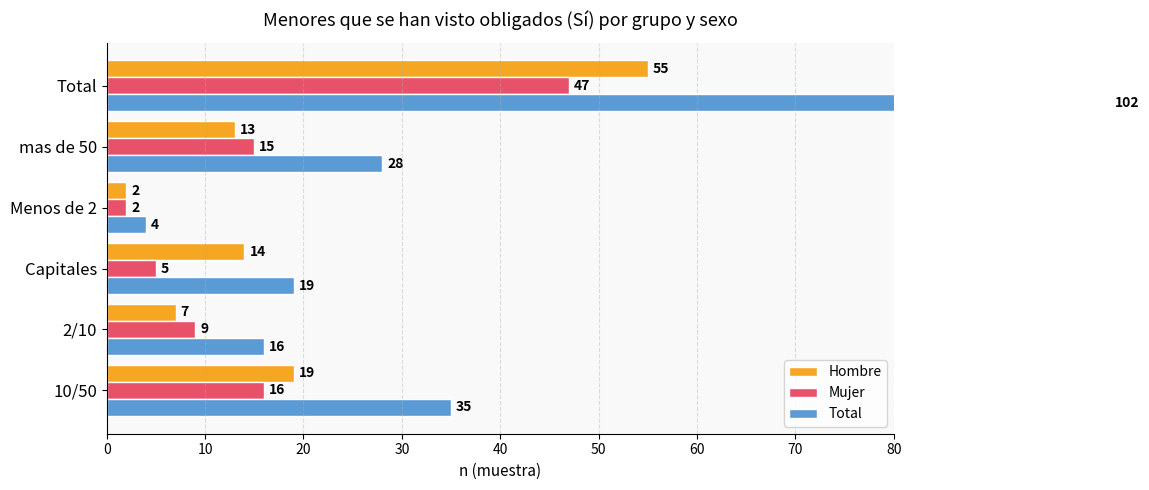

True or false: Total has a value of 49 at 50.

False